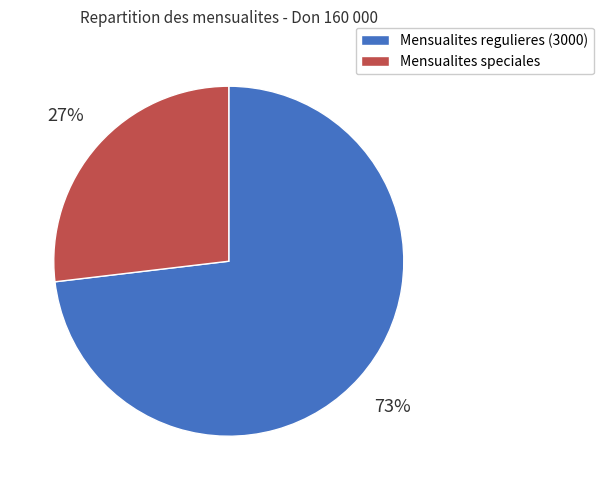

What percentage is the Mensualites speciales slice, to the nearest percent?

27%